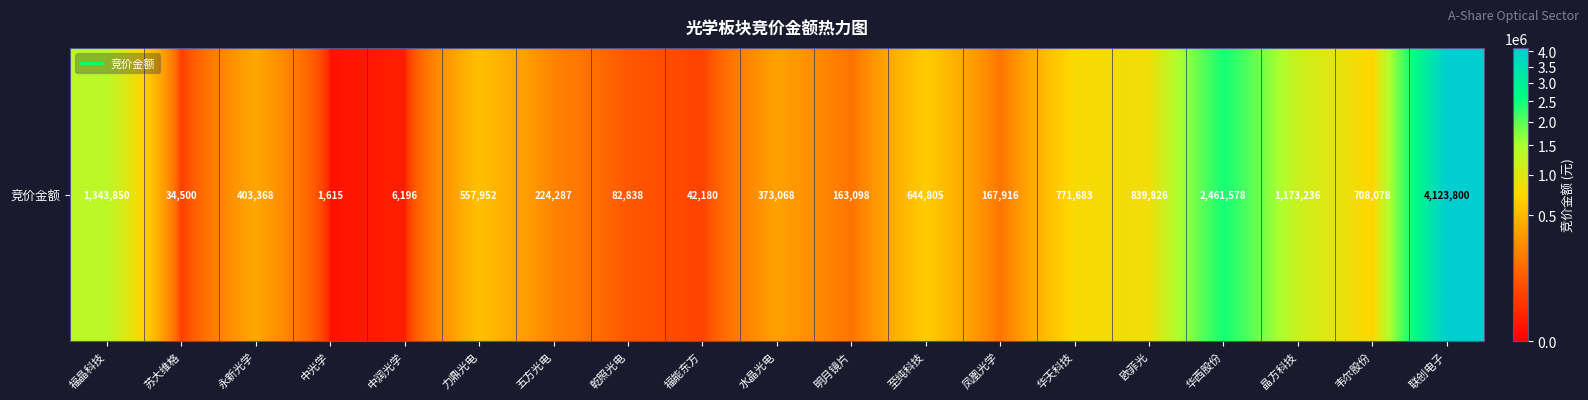

What is the difference between the values at 力鼎光电 and 福能东方?

515772